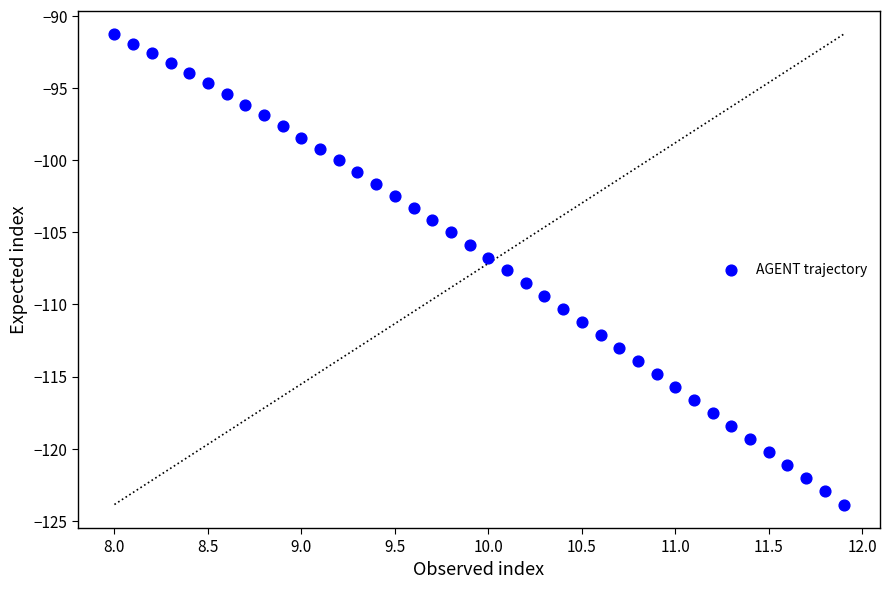

What is the range of Y values (max minus min)?

32.6